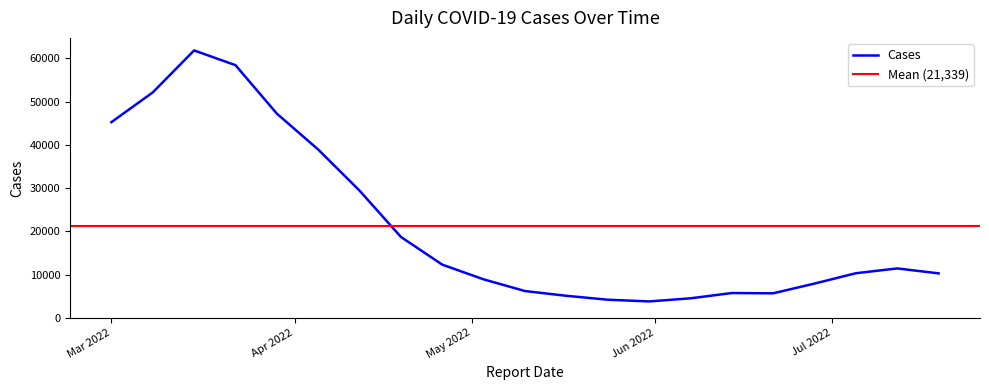

What position from the left is 2022-06-21?

17